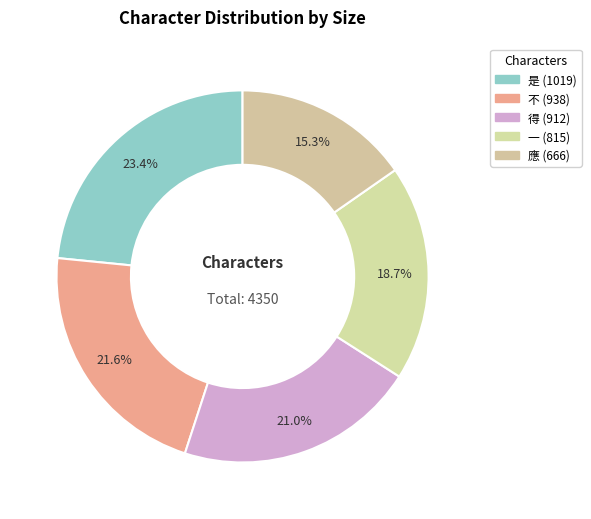

Between 是 and 得, which is larger?

是